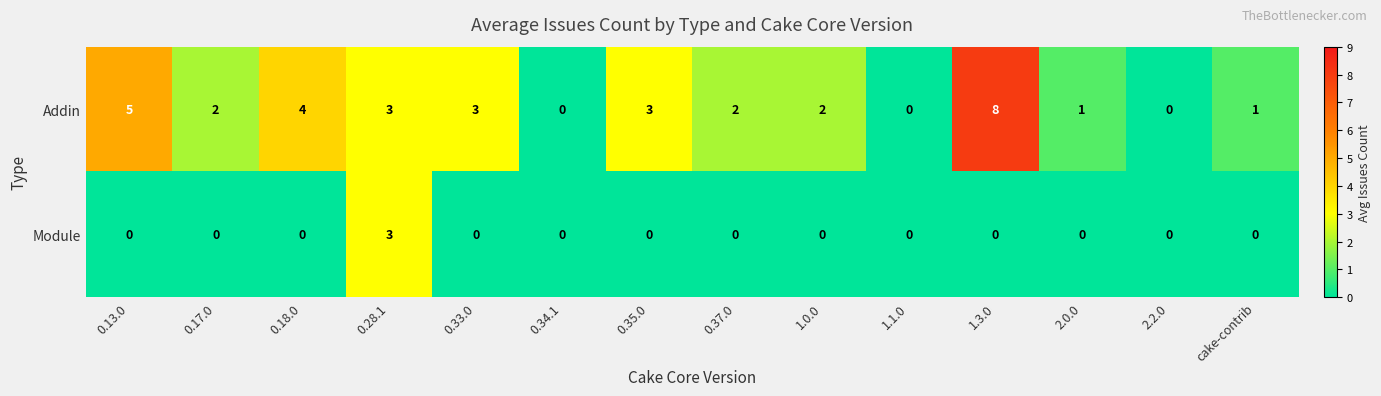

What is the maximum value shown in the chart?

8